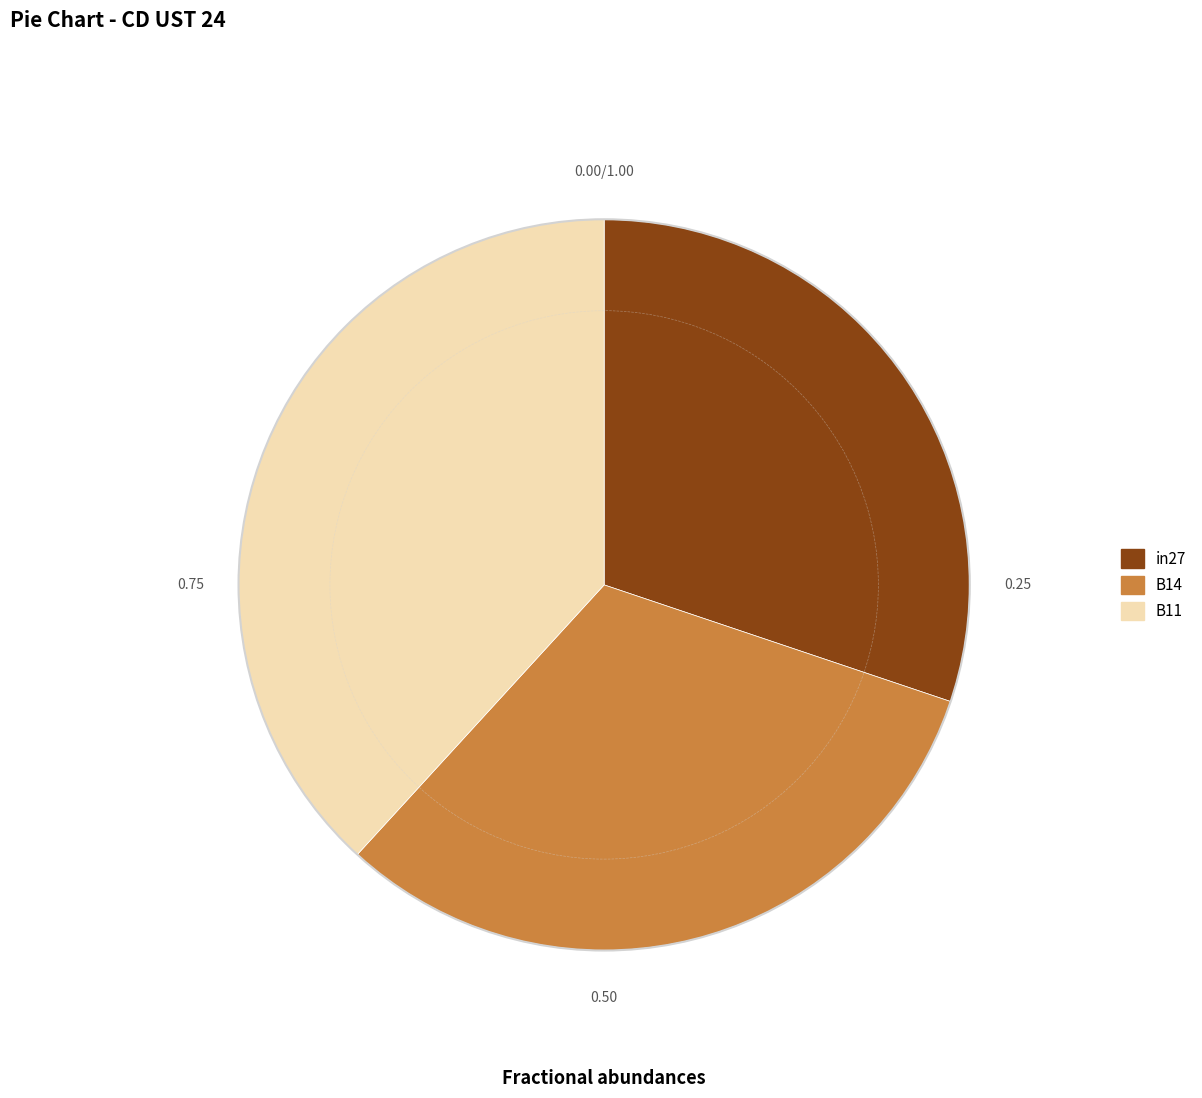

Which category has the biggest portion of the pie?

B11